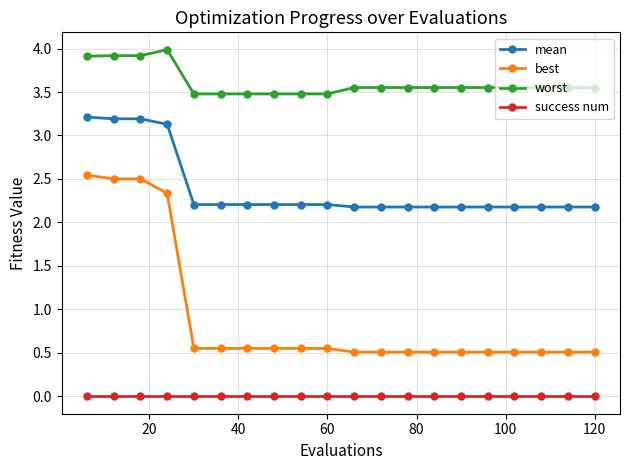

What is the value of the best point at the 19th from the left?

0.5